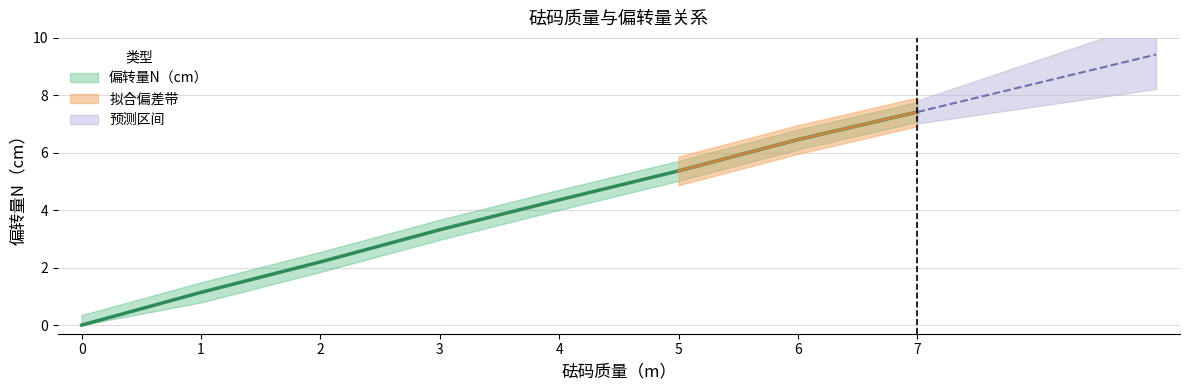

Reading left to right, what are all the values shown in this chart?

0=0.0	1=1.1	2=2.2	3=3.3	4=4.4	5=5.4	6=6.5	7=7.4